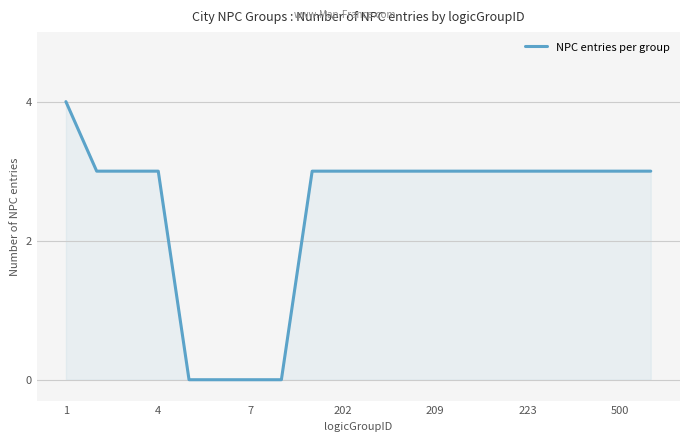

What is the average value?

2